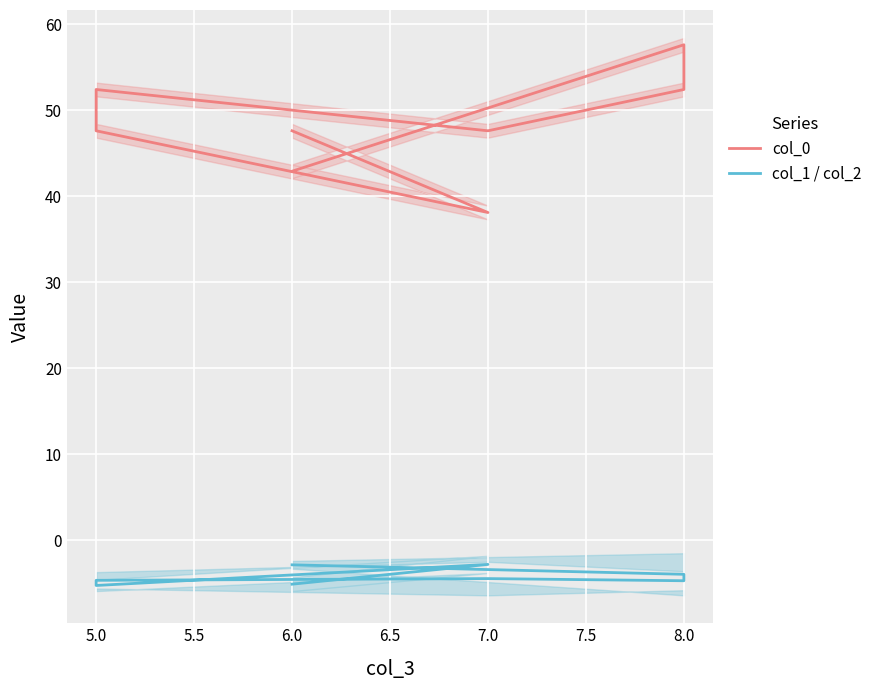

At which category does col_0 reach its first local valley?

7.0